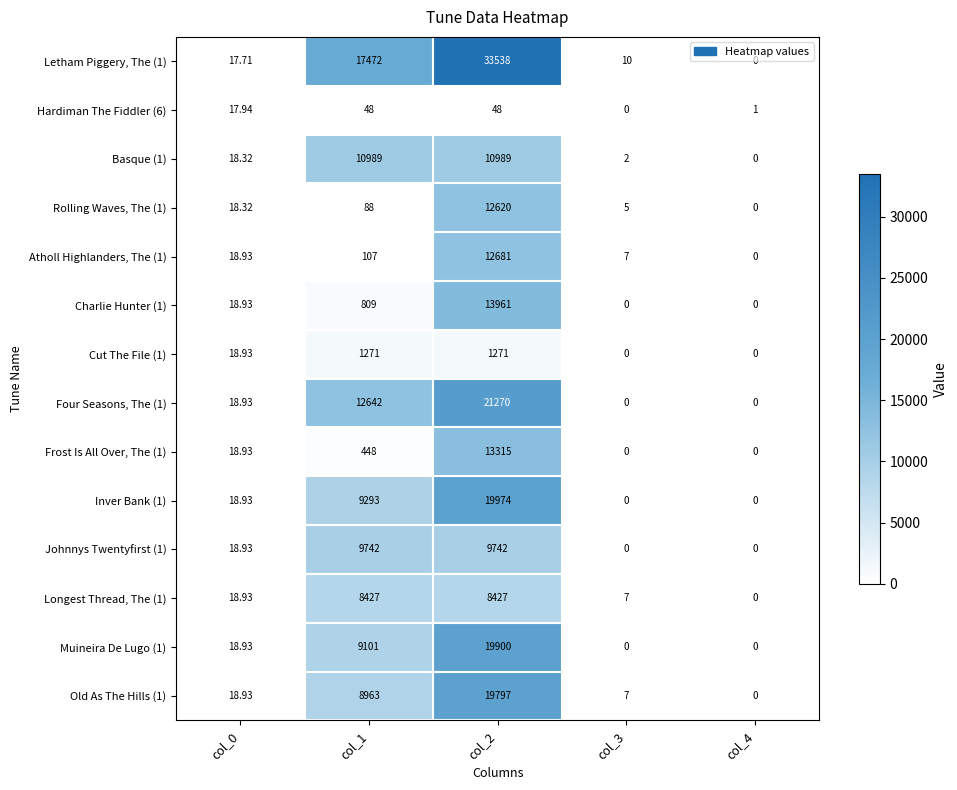

Is the value of Inver Bank (1) at col_0 greater than the value of Basque (1) at col_4?

Yes